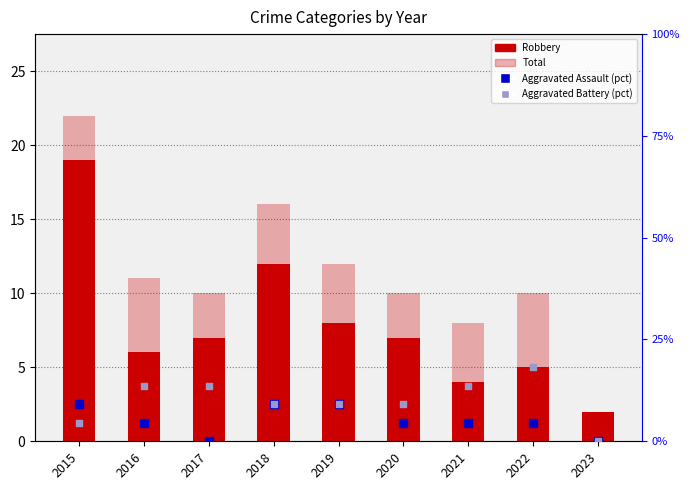

Which series has the largest total across all categories?

Total